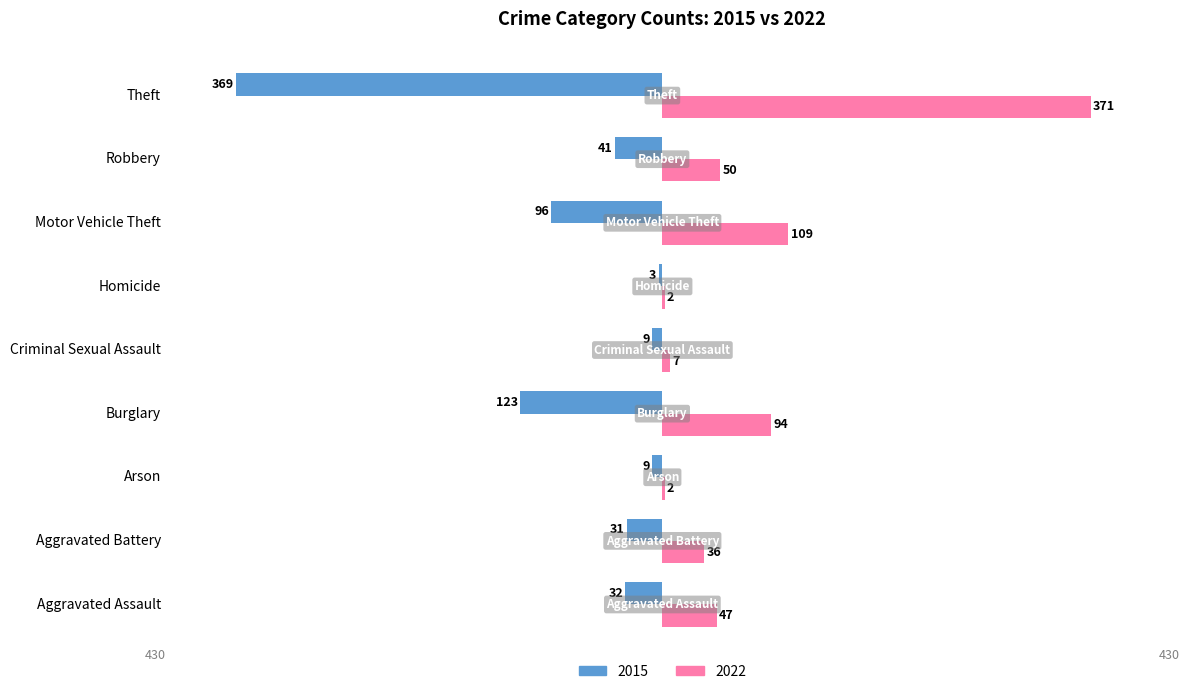

Reading right to left, extract all data points from this chart.

2015: Theft=-369	Robbery=-41	Motor Vehicle Theft=-96	Homicide=-3	Criminal Sexual Assault=-9	Burglary=-123	Arson=-9	Aggravated Battery=-31	Aggravated Assault=-32
2022: Theft=371	Robbery=50	Motor Vehicle Theft=109	Homicide=2	Criminal Sexual Assault=7	Burglary=94	Arson=2	Aggravated Battery=36	Aggravated Assault=47